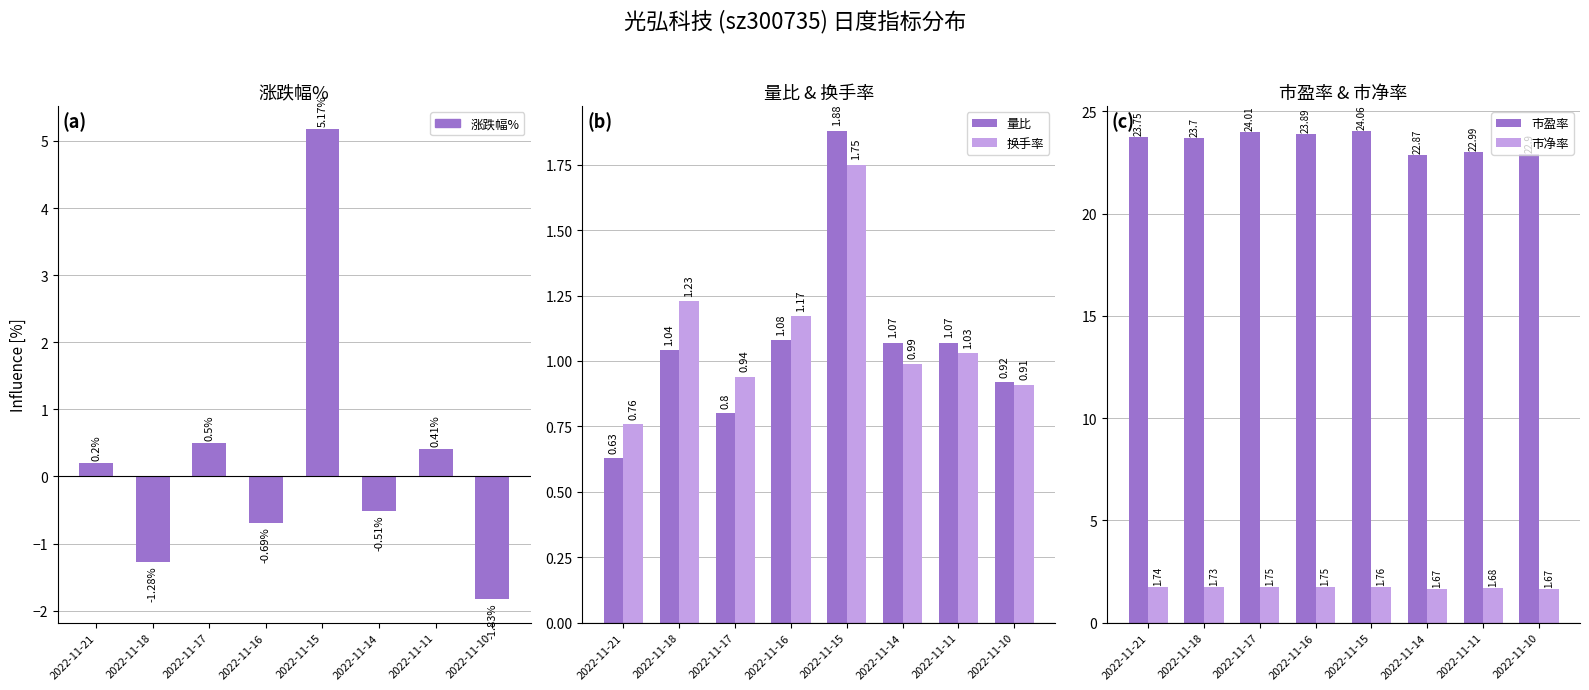

Which series has the largest range (max minus min)?

涨跌幅%